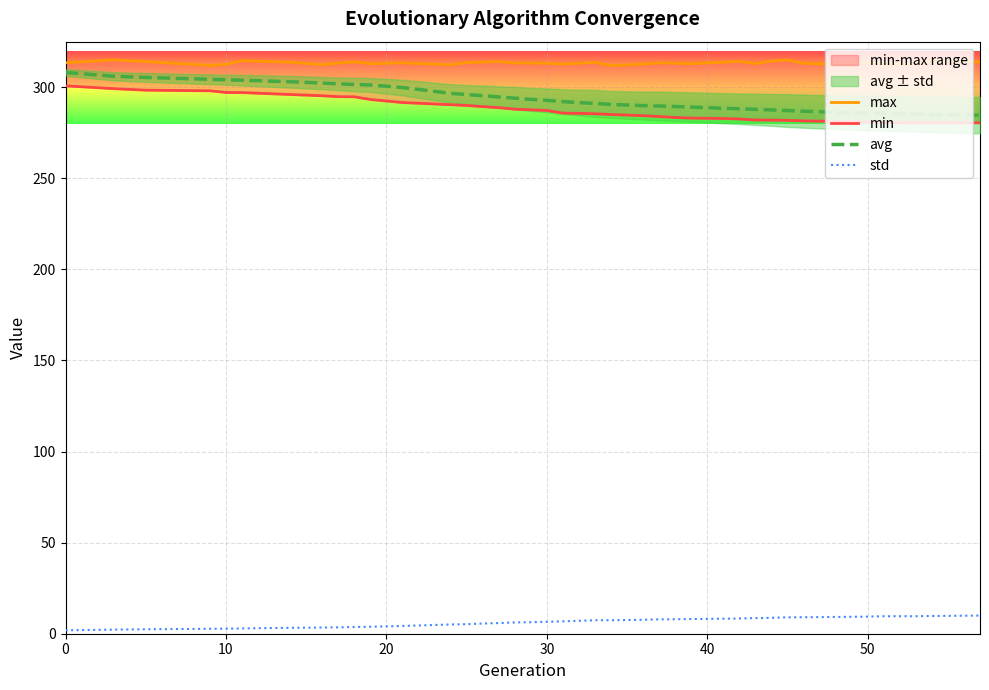

Rank the series by their maximum value, from highest to lowest.

max, avg, min, std